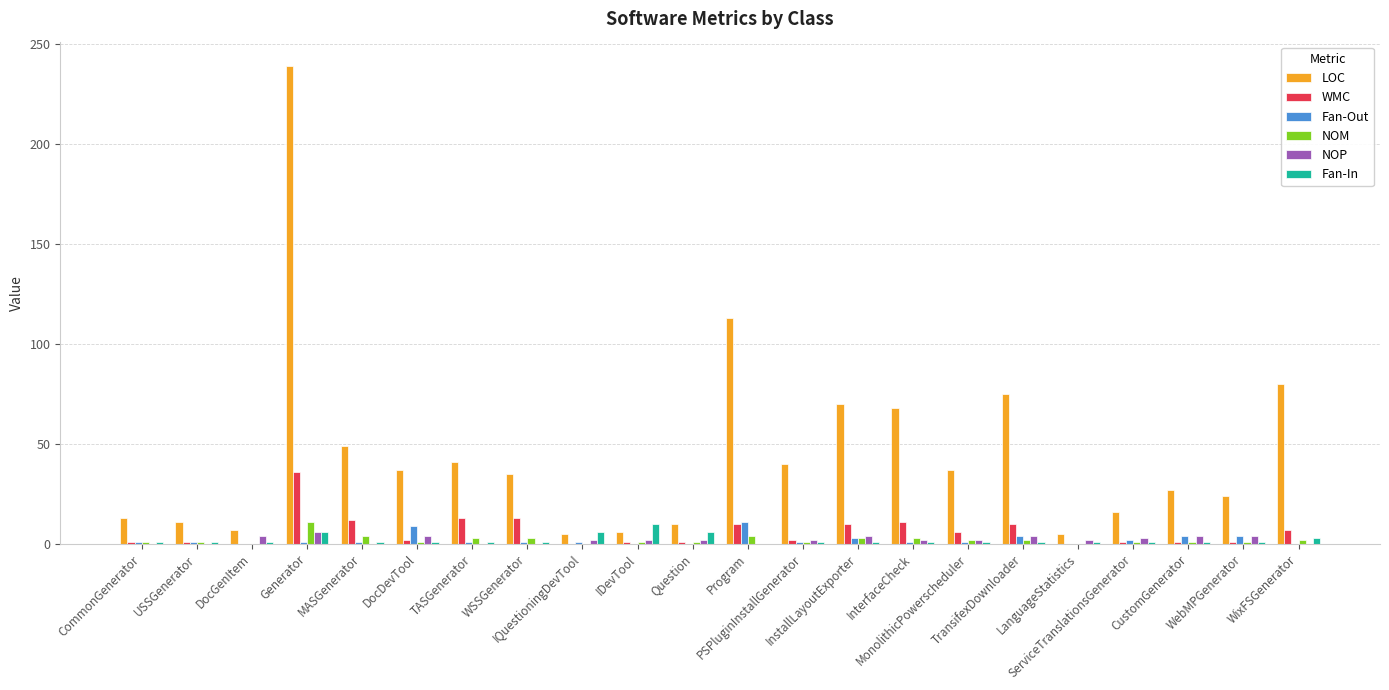

What is the sum of all WMC values?

139